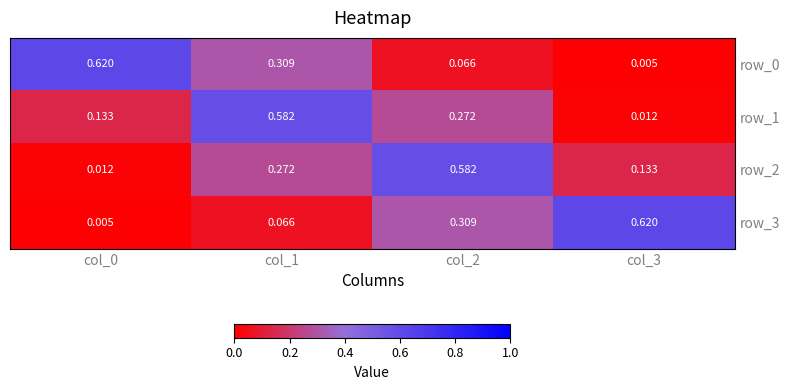

Is the value of row_1 at col_3 greater than the value of row_0 at col_0?

No